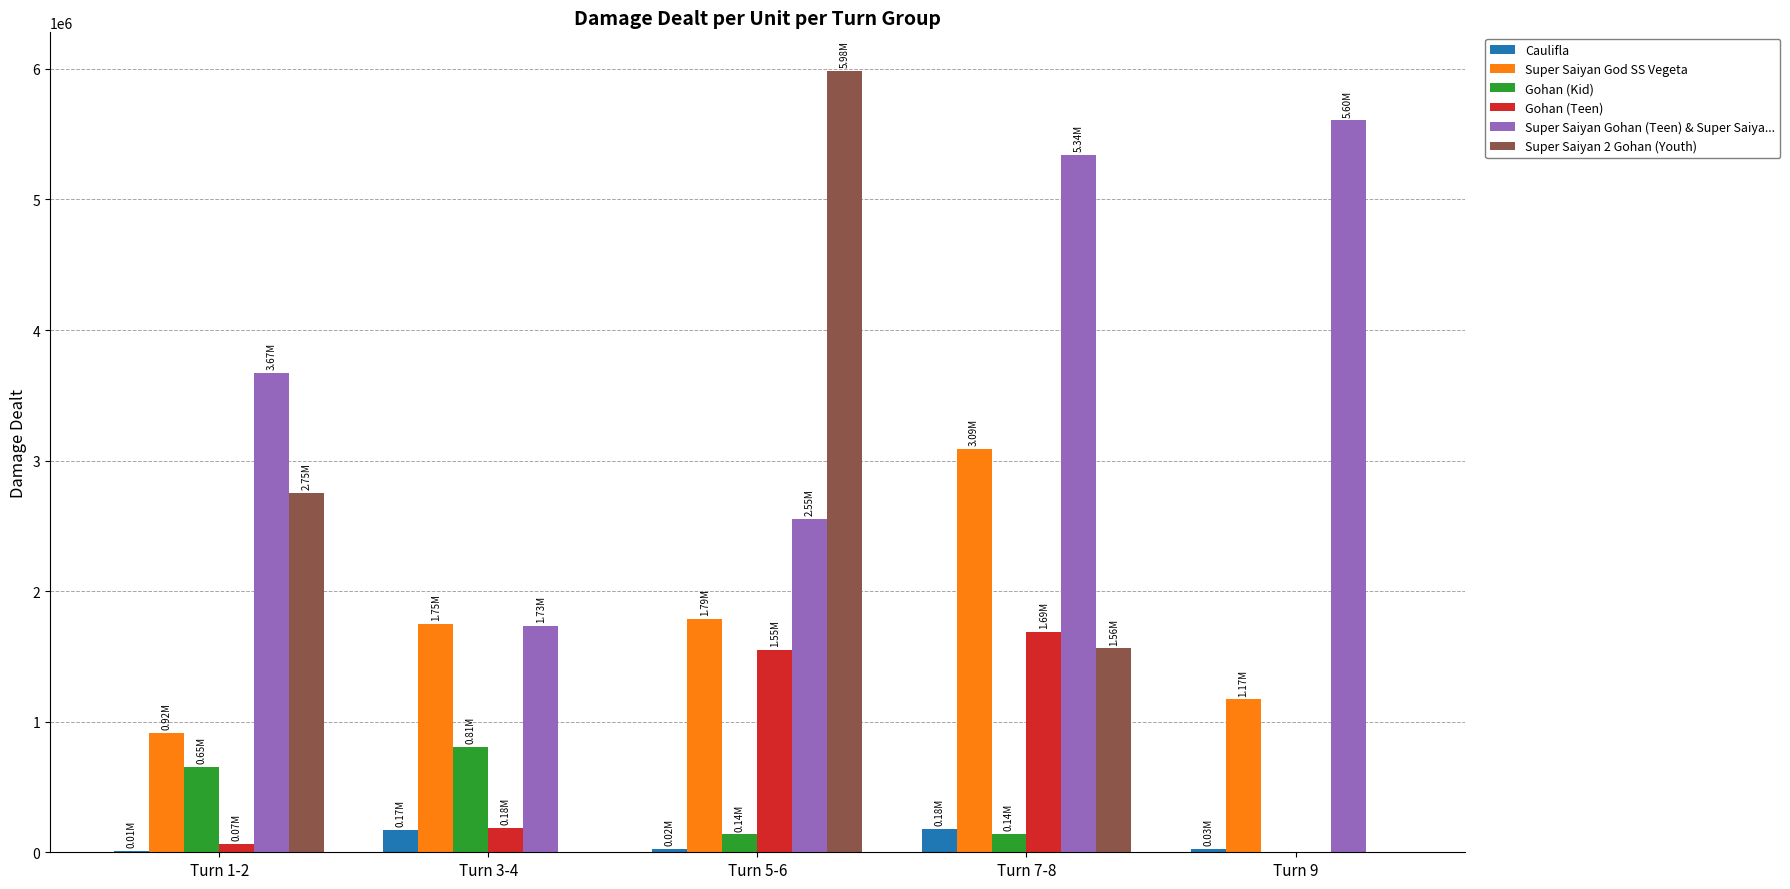

What is the average value of the Gohan (Kid) series?

347204